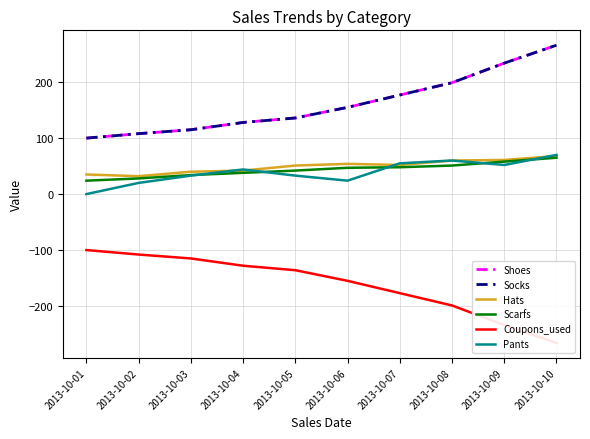

True or false: Socks and Shoes intersect in this chart.

False